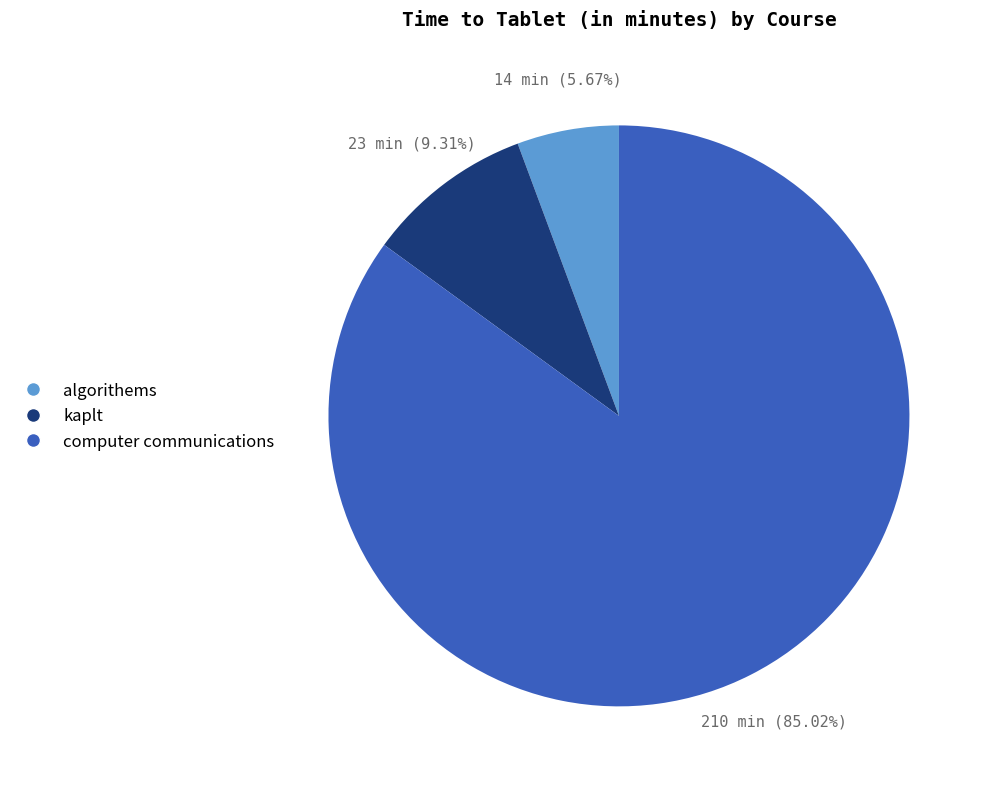

Is there any slice that represents more than half of the pie?

Yes